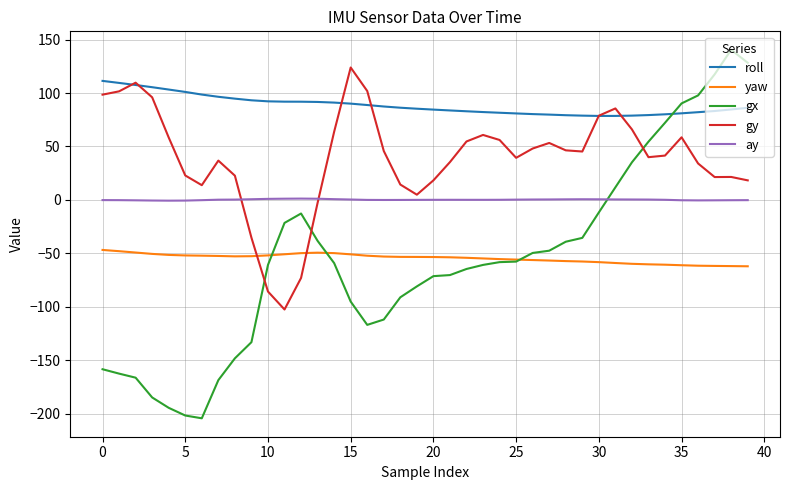

What is the smallest value displayed?

-204.3